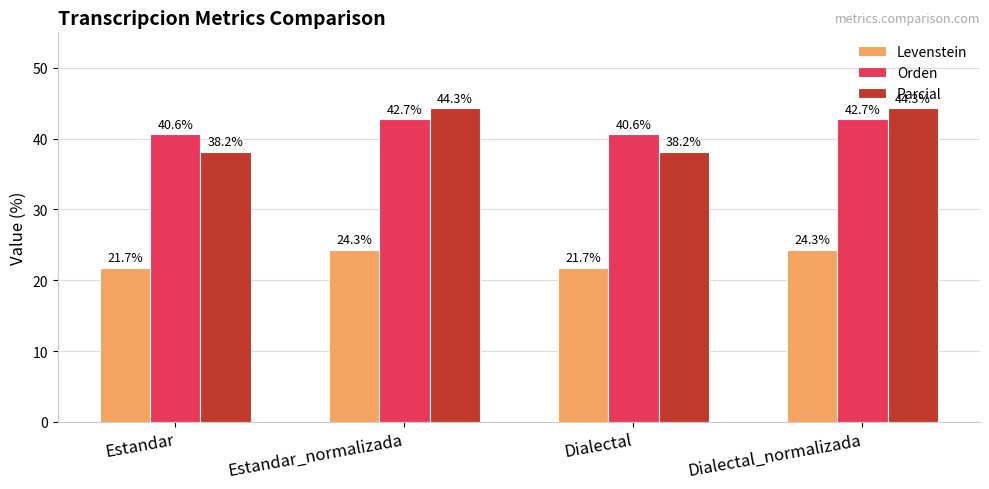

Between Dialectal and Dialectal_normalizada, which series saw the biggest shift?

Parcial